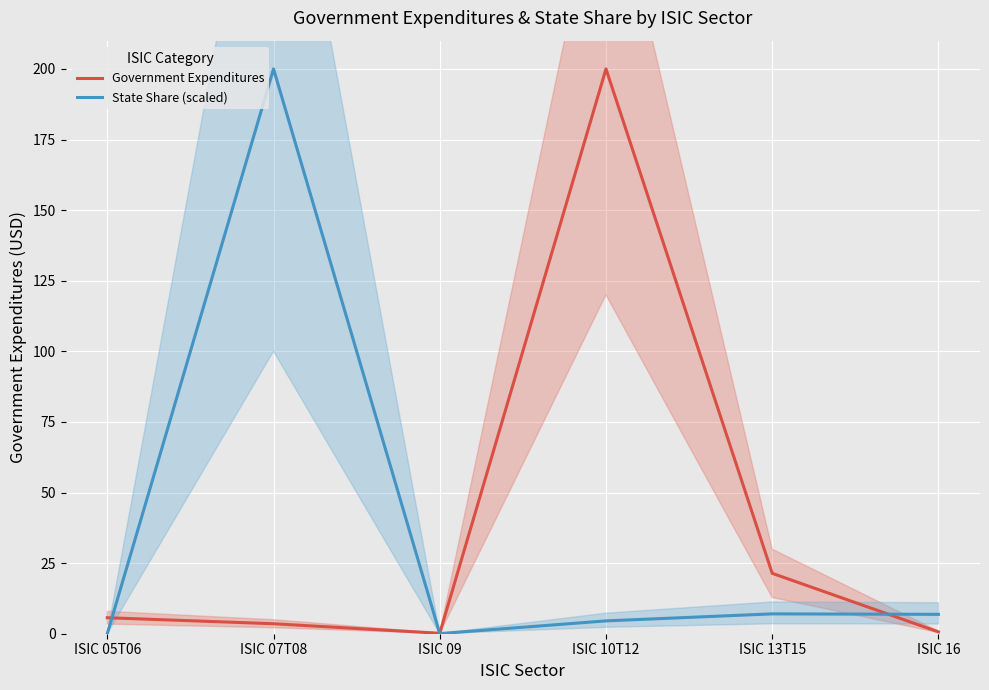

Is the value of State Share (scaled) at ISIC 07T08 greater than the value of Government Expenditures at ISIC 07T08?

Yes